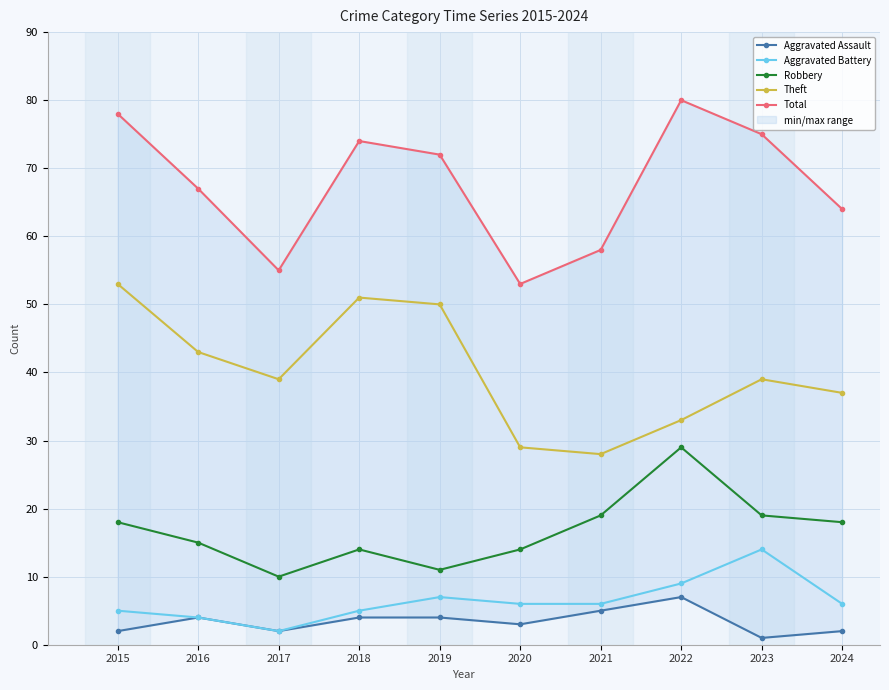

What is the difference between the maximum and minimum values in the Aggravated Battery series?

12